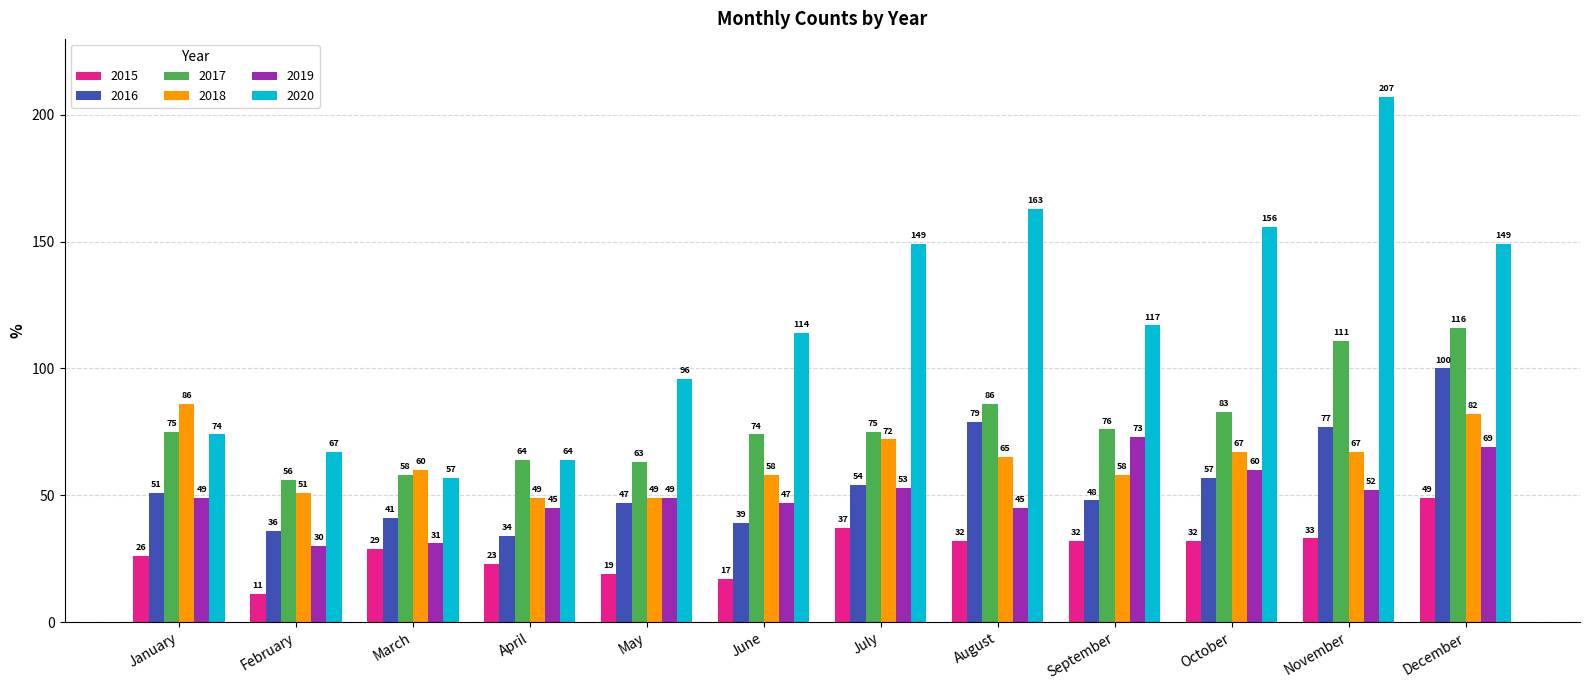

How many bars are there in total?

72